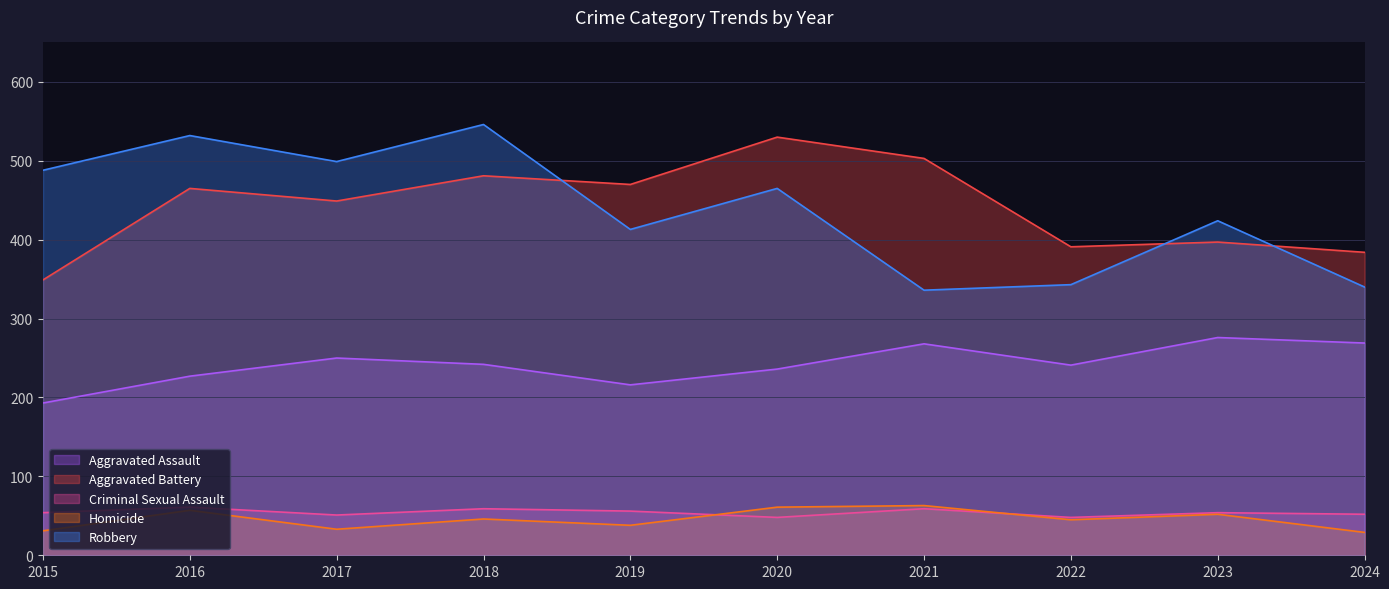

Reading left to right, what are all the values shown in this chart?

Aggravated Assault: 193	227	250	242	216	236	268	241	276	269
Aggravated Battery: 349	465	449	481	470	530	503	391	397	384
Criminal Sexual Assault: 54	61	51	59	56	48	59	48	54	52
Homicide: 31	57	33	46	38	61	63	45	52	29
Robbery: 488	532	499	546	413	465	336	343	424	340